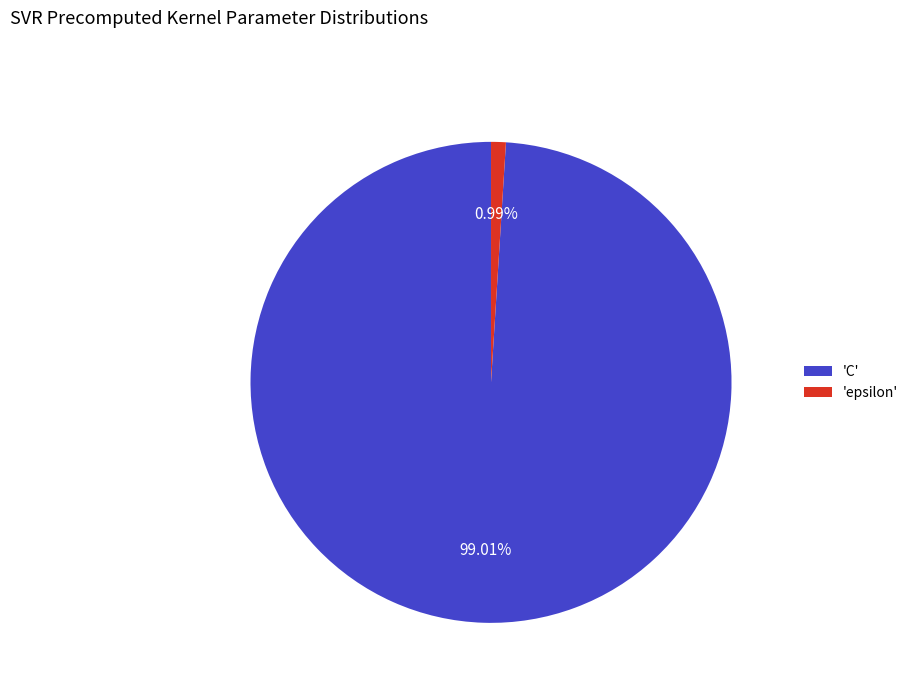

Is the sum of 'C' and 'epsilon' greater than half?

Yes